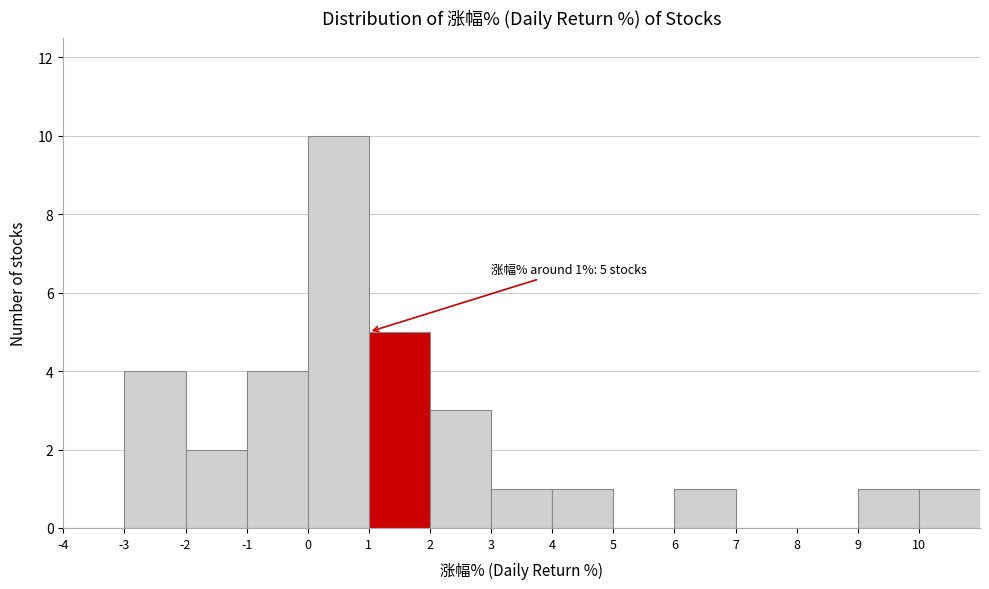

Over which range of the x-axis is the bar tallest?

0 to 1